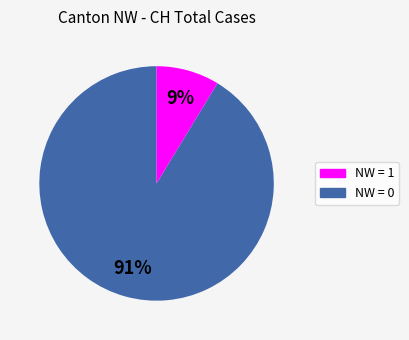

Is there a majority slice in this chart?

Yes